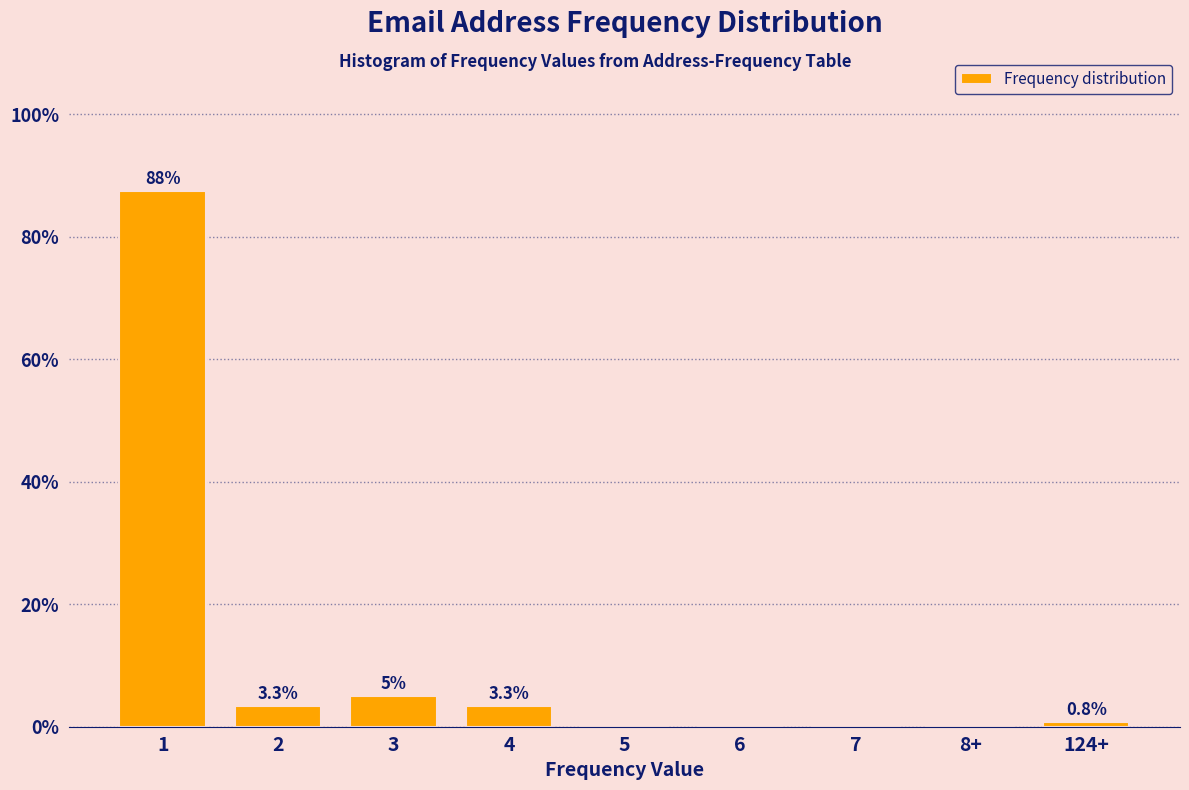

Reading right to left, list all the values displayed in this chart.

124+=0.8	8+=0.0	7=0.0	6=0.0	5=0.0	4=3.3	3=5.0	2=3.3	1=87.5